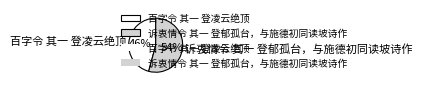

Between 百字令 其一 登凌云绝顶 and 诉衷情令 其一 登郁孤台，与施德初同读坡诗作, which is larger?

诉衷情令 其一 登郁孤台，与施德初同读坡诗作